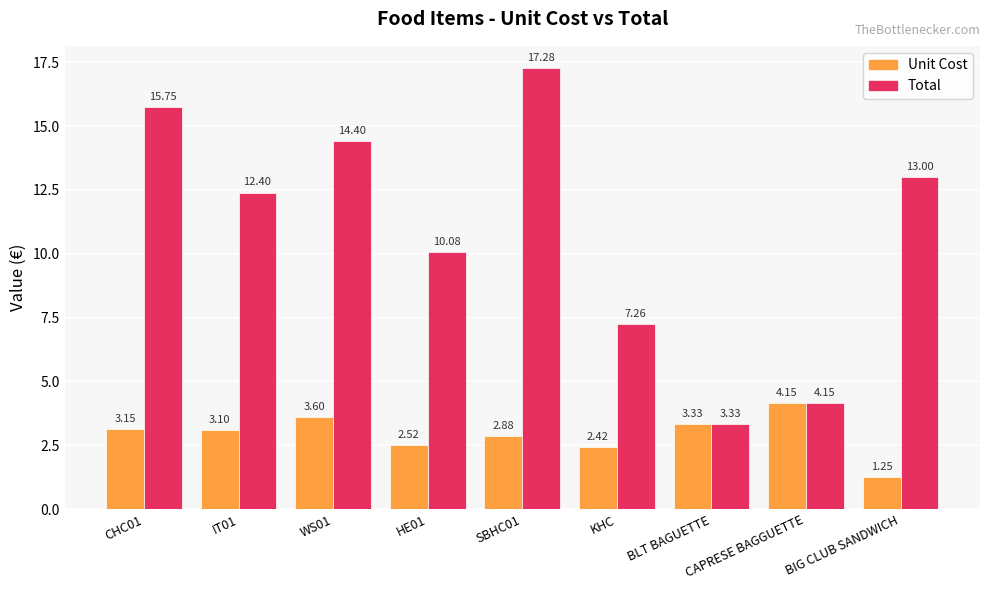

Which series changed the most between IT01 and WS01?

Total